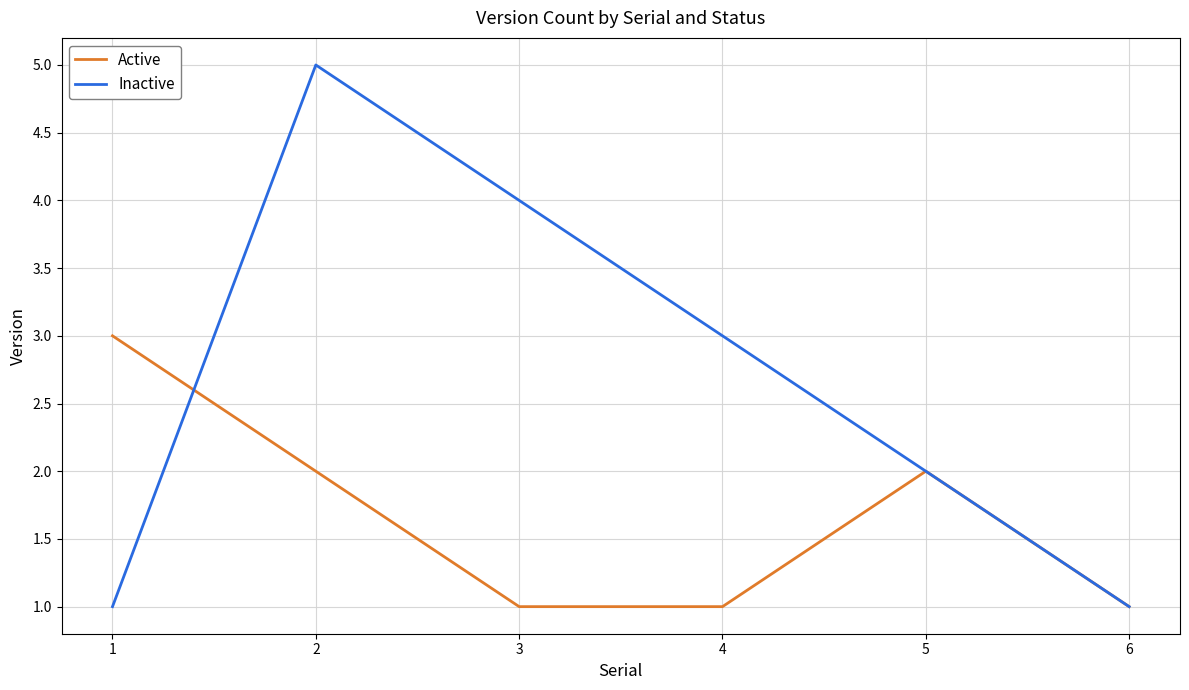

Which series changed the most between 1 and 6?

Active